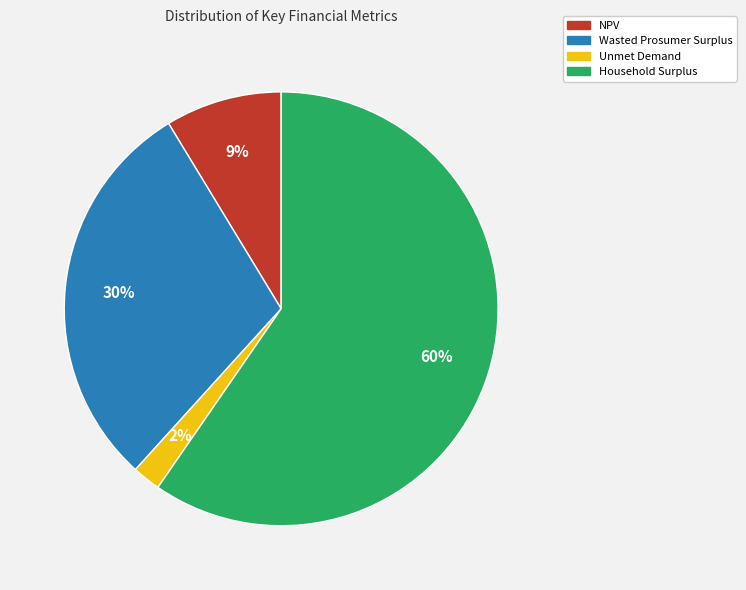

To the nearest percent, what percentage of the pie is Unmet Demand?

2%